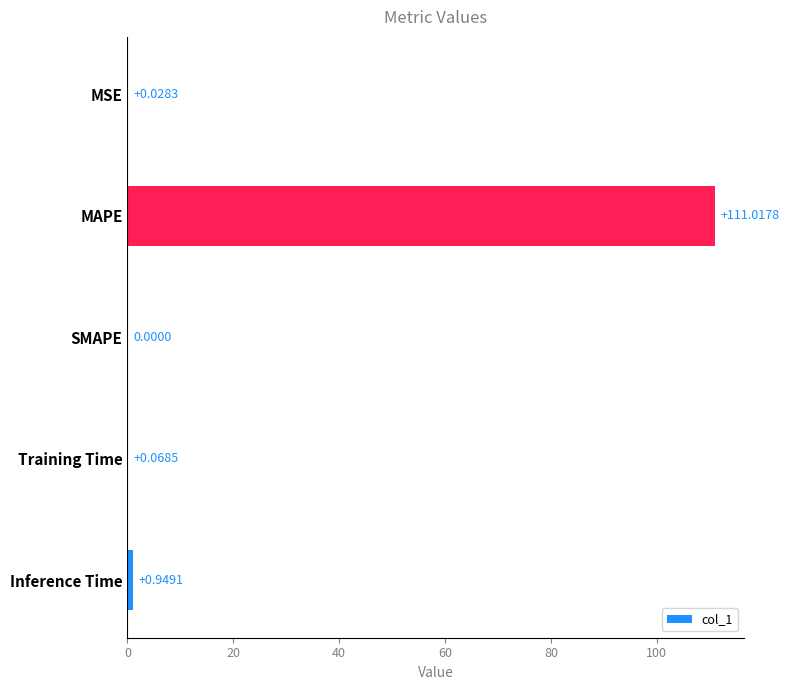

Which label corresponds to the largest value in the chart?

MAPE